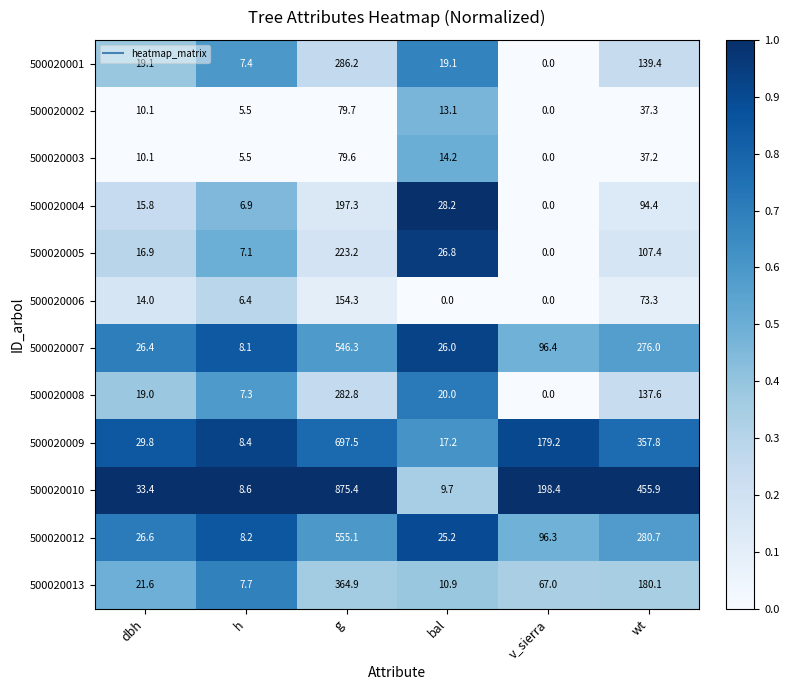

At which label does 500020001 first exceed 19?

dbh